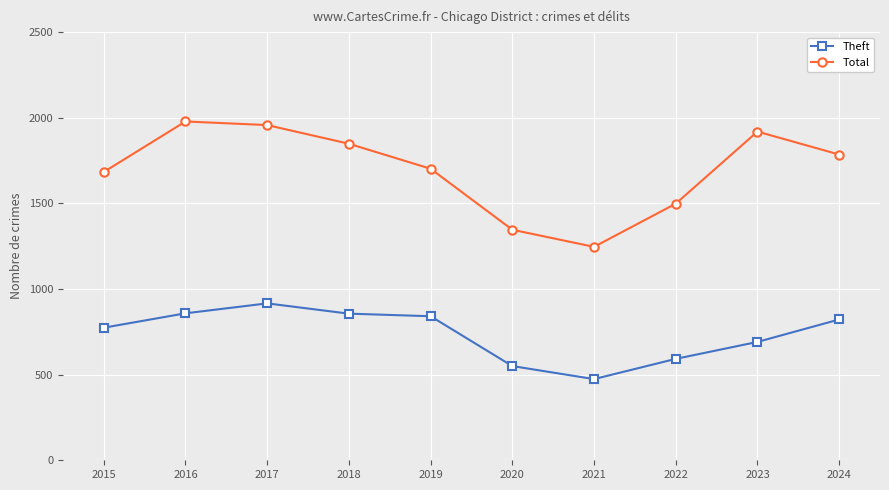

Rank the series by their average value, from lowest to highest.

Theft, Total